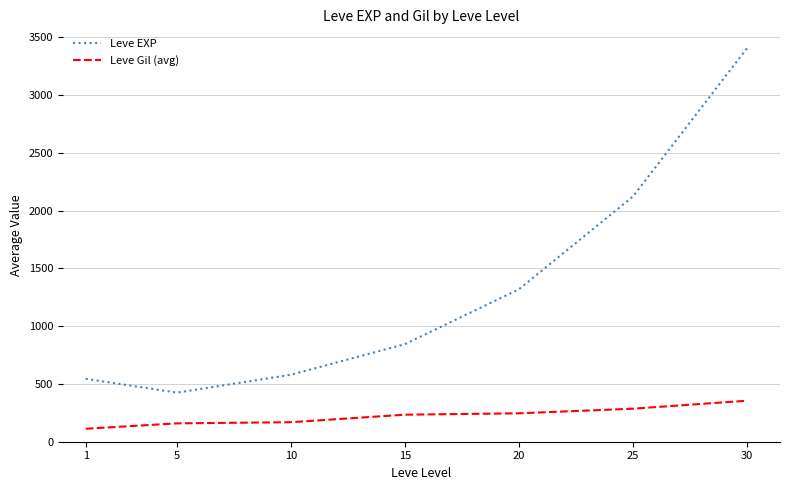

What is the lowest value of the Leve Gil (avg) series?

112.3